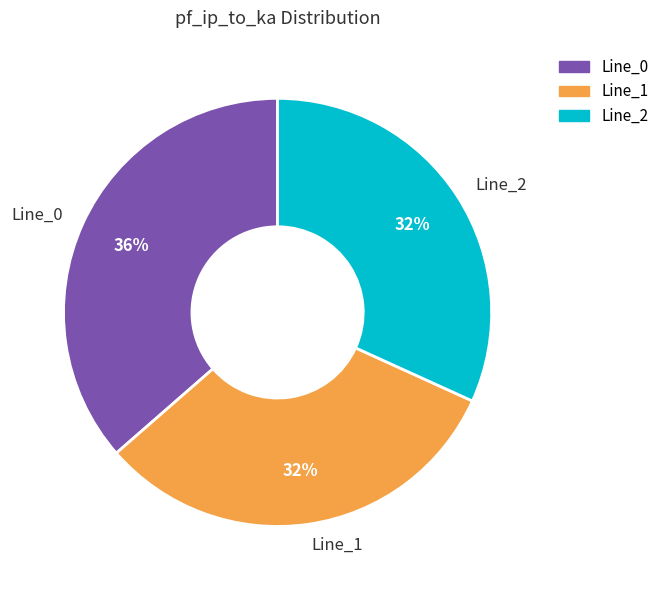

Do Line_0 and Line_2 together represent more than half of the pie?

Yes